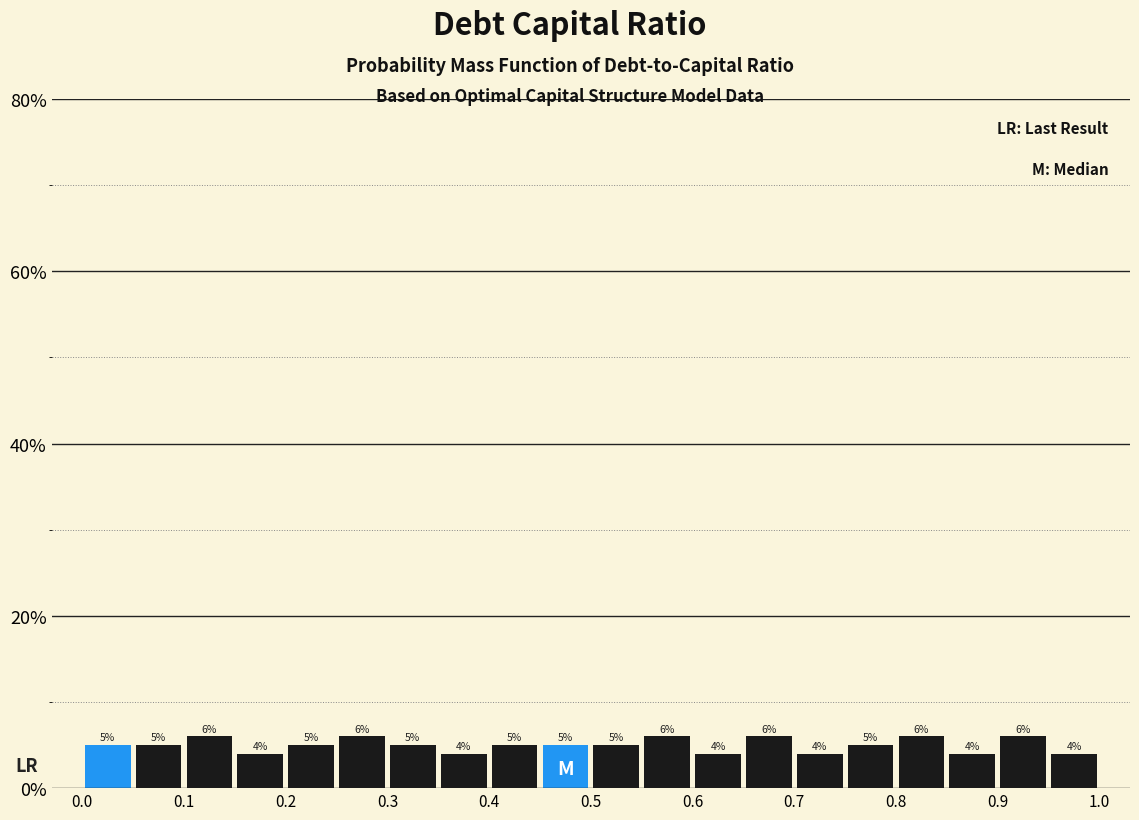

Reading left to right, transcribe this chart: for each bar, give the range it covers on the x-axis and its height.

0.00 to 0.05: 5
0.05 to 0.10: 5
0.10 to 0.15: 6
0.15 to 0.20: 4
0.20 to 0.25: 5
0.25 to 0.30: 6
0.30 to 0.35: 5
0.35 to 0.40: 4
0.40 to 0.45: 5
0.45 to 0.50: 5
0.50 to 0.55: 5
0.55 to 0.60: 6
0.60 to 0.65: 4
0.65 to 0.70: 6
0.70 to 0.75: 4
0.75 to 0.80: 5
0.80 to 0.85: 6
0.85 to 0.90: 4
0.90 to 0.95: 6
0.95 to 1.00: 4